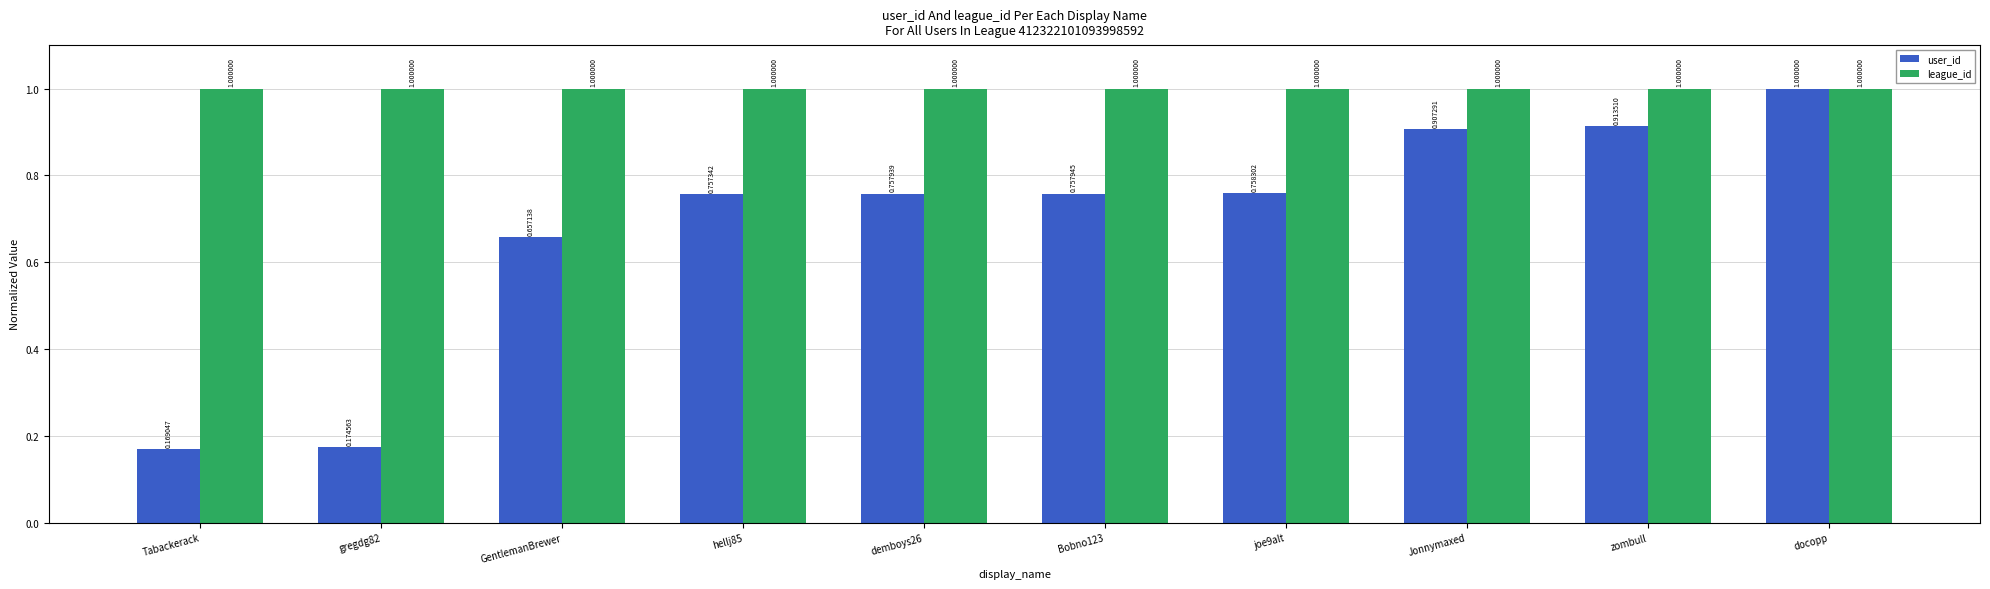

What is the total value across all series at joe9alt?

1.8